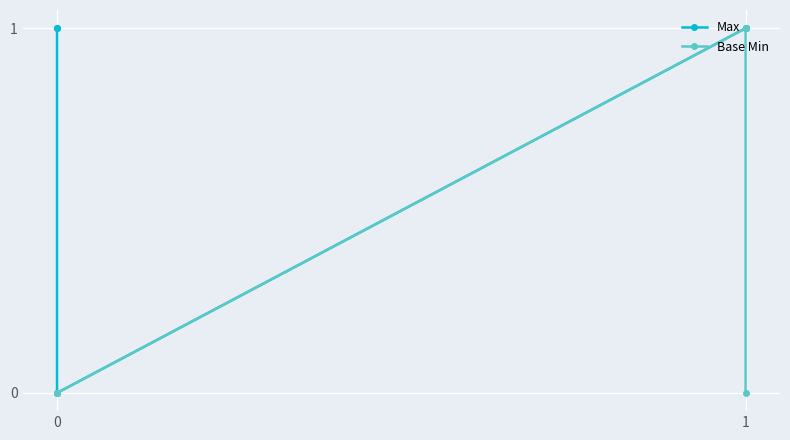

How many data points does each series have?

5